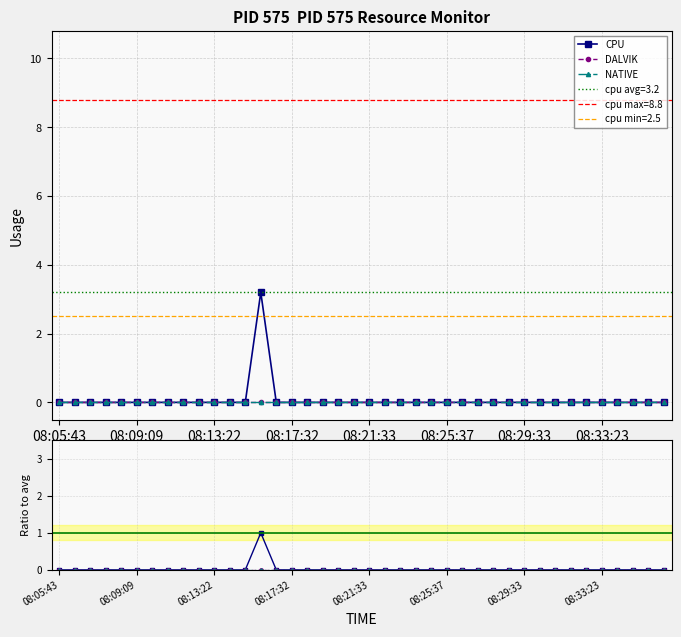

True or false: CPU / avg and DALVIK intersect in this chart.

False